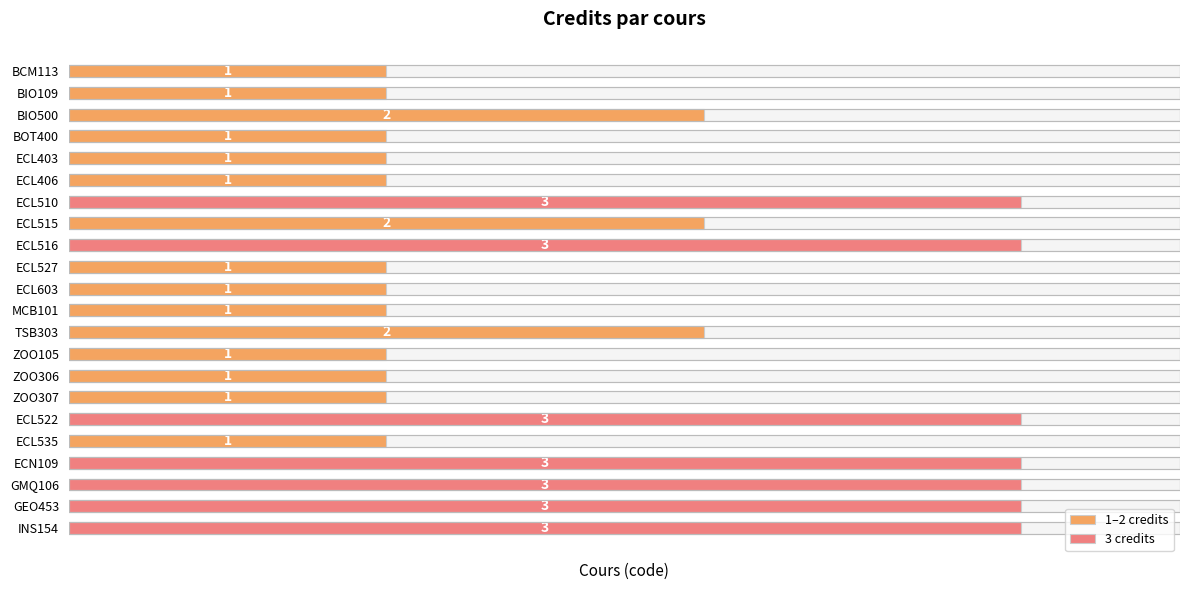

Count the values in the range 1 to 3.

22